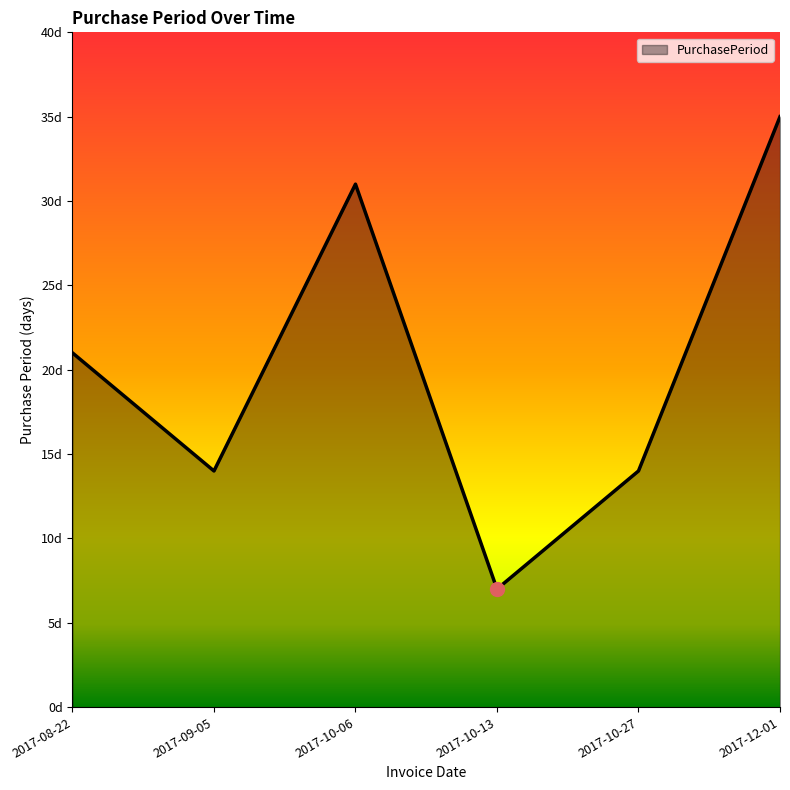

Between 2017-09-05 and 2017-08-22, which is larger?

2017-08-22